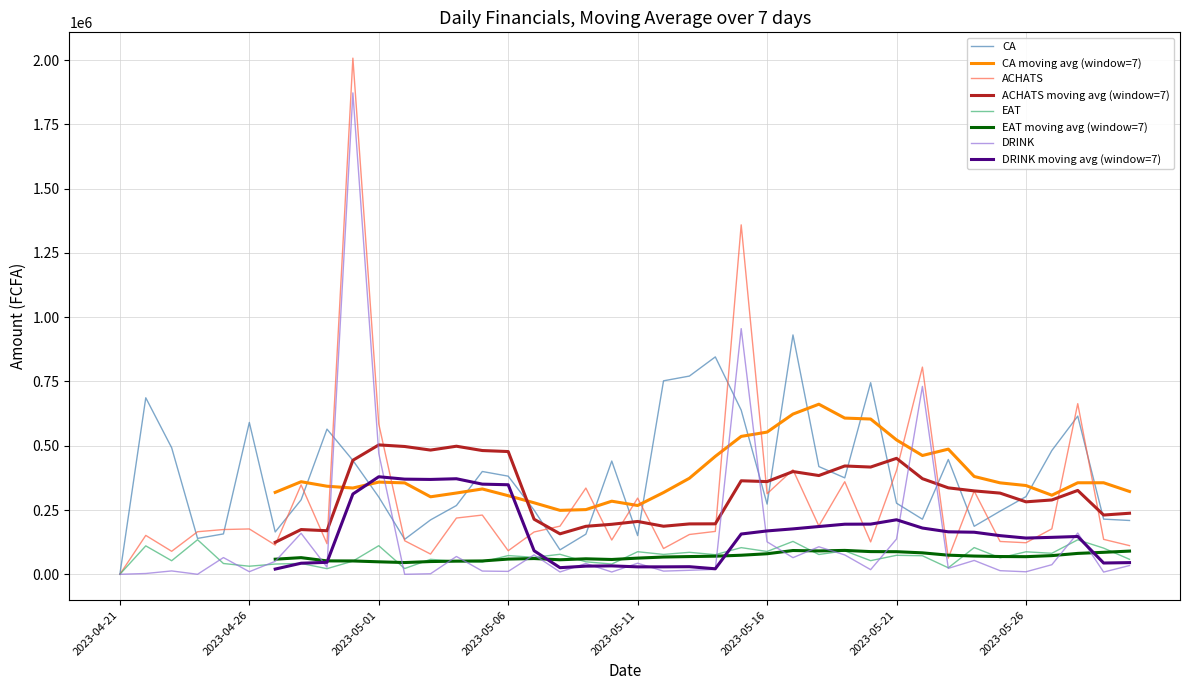

Between 2023-05-25 and 2023-05-06, which is larger?

2023-05-06